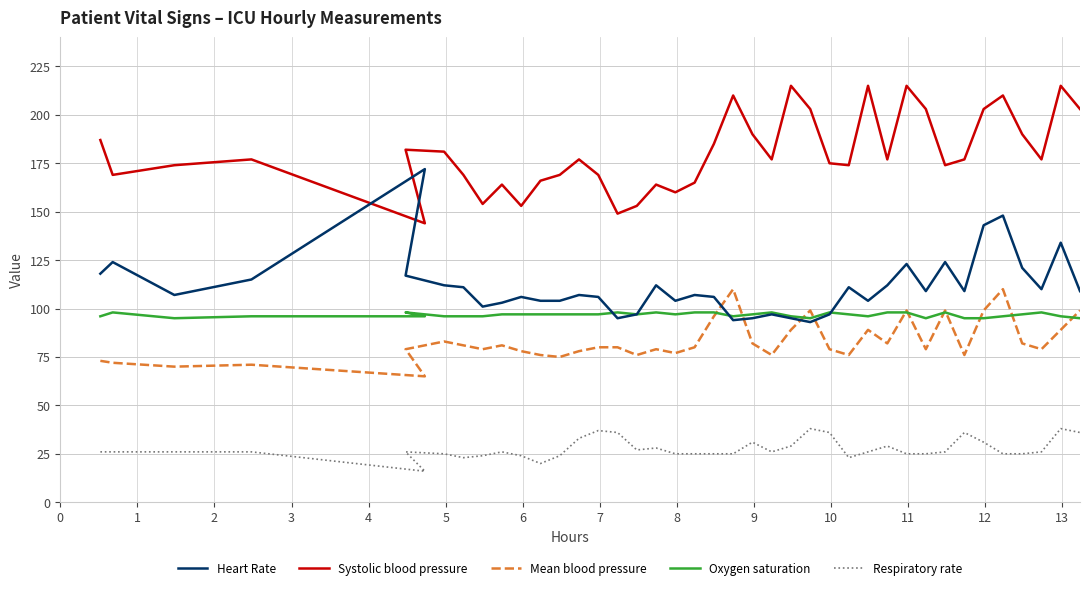

In Oxygen saturation, how many points are lower than both neighbors (excluding endpoints)?

7